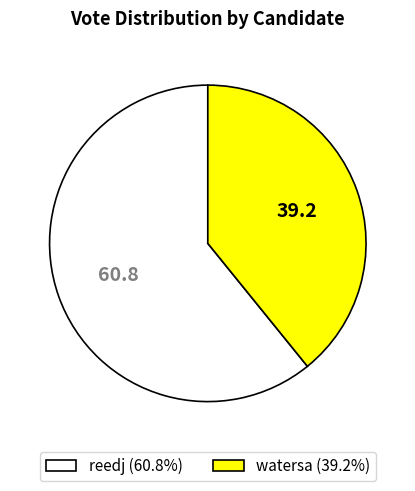

Combined, do watersa (39.2%) and reedj (60.8%) account for over 50%?

Yes